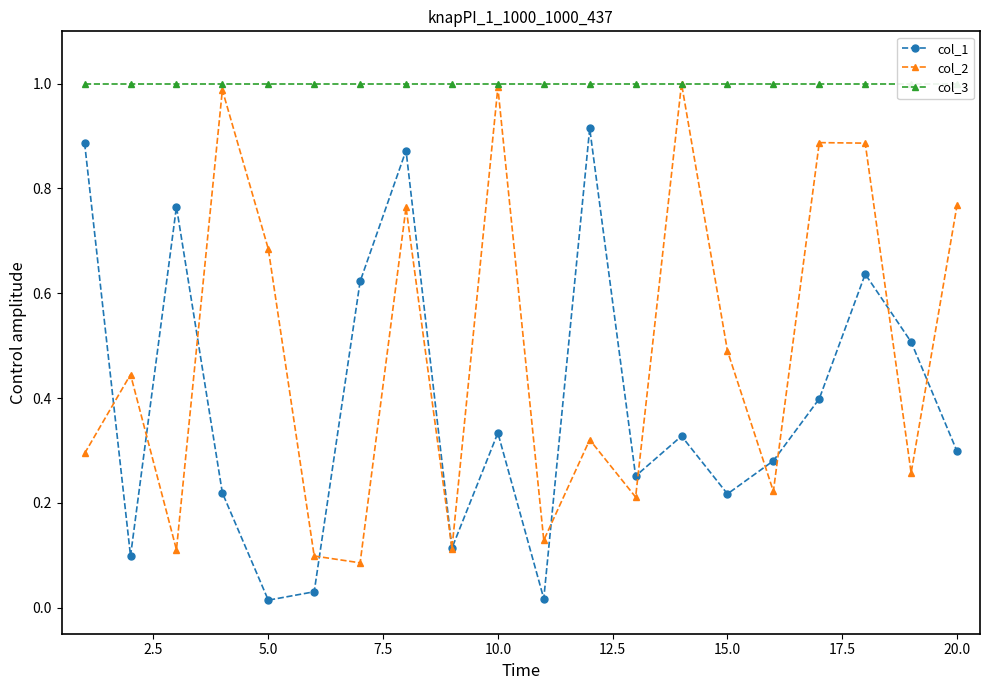

In col_2, how many points are lower than both neighbors (excluding endpoints)?

7